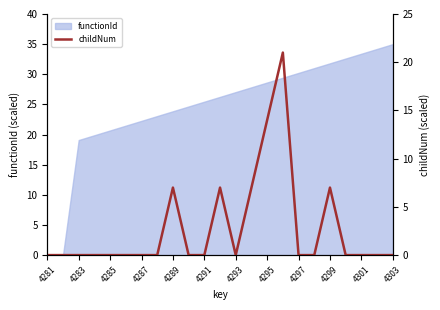

Reading left to right, list all the values displayed in this chart.

0	0	0	0	0	0	0	0	7	0	0	7	0	7	14	21	0	0	7	0	0	0	0